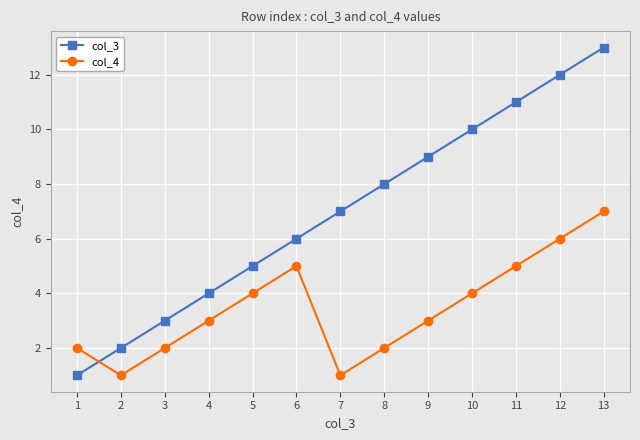

True or false: col_4 has a value of 6 at 12.

True